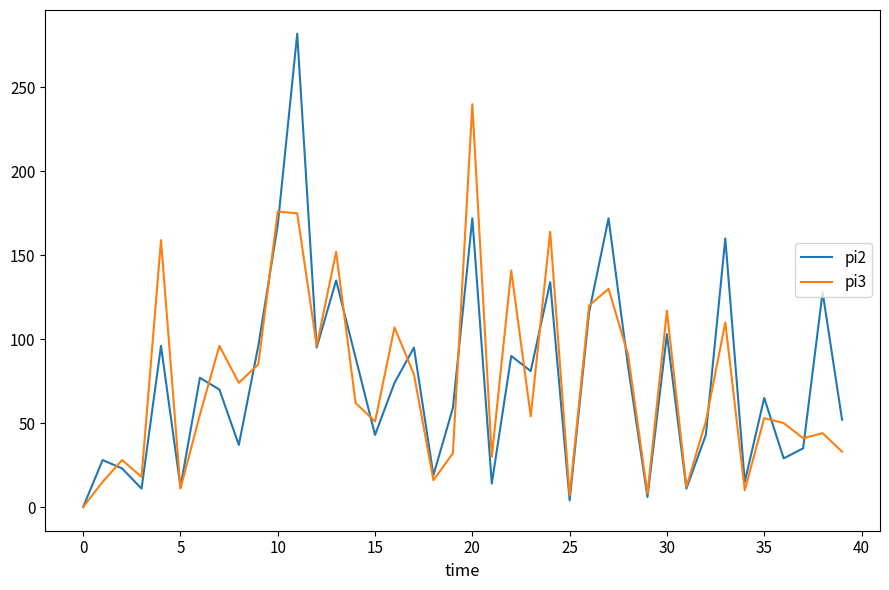

Which series has the largest range (max minus min)?

pi2